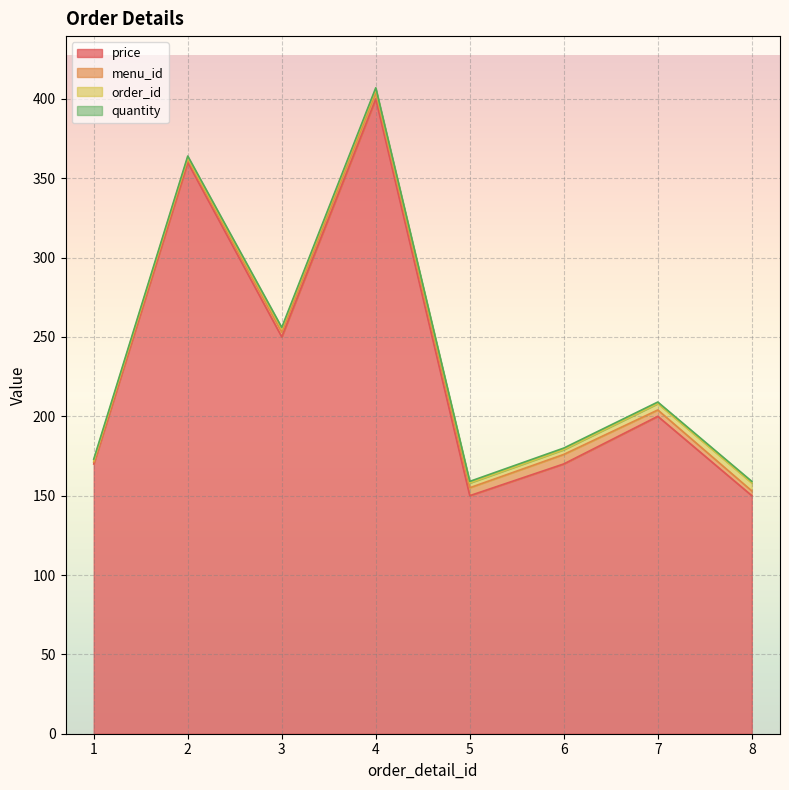

What is the maximum value for order_id?

5